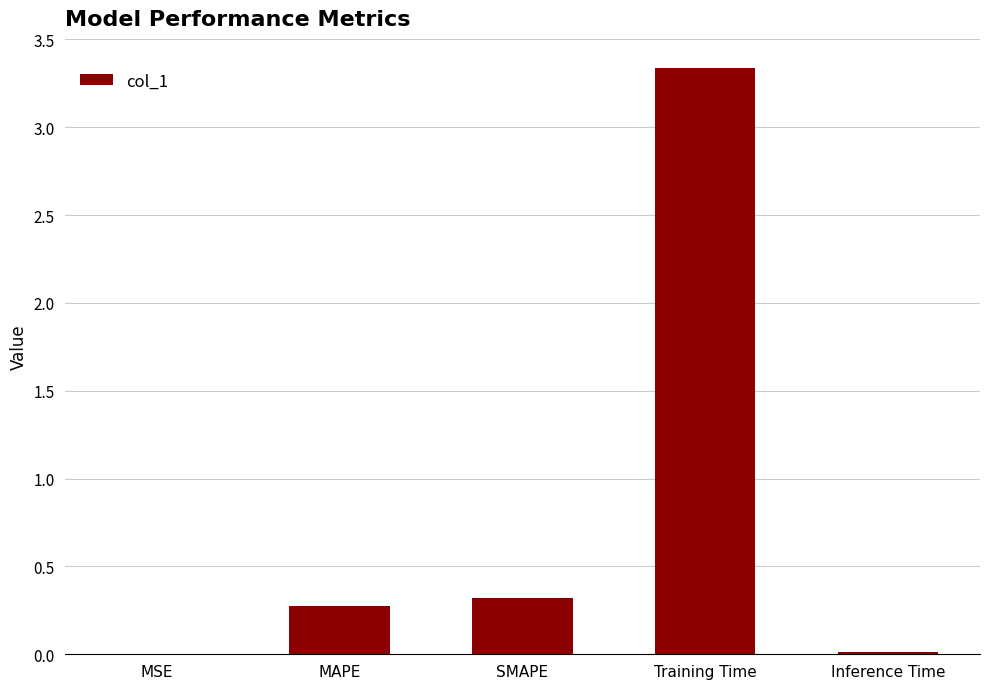

Does the chart contain stacked bars?

No